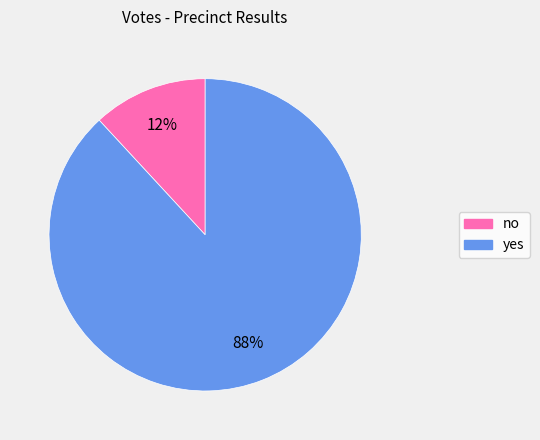

Which category accounts for the majority?

yes